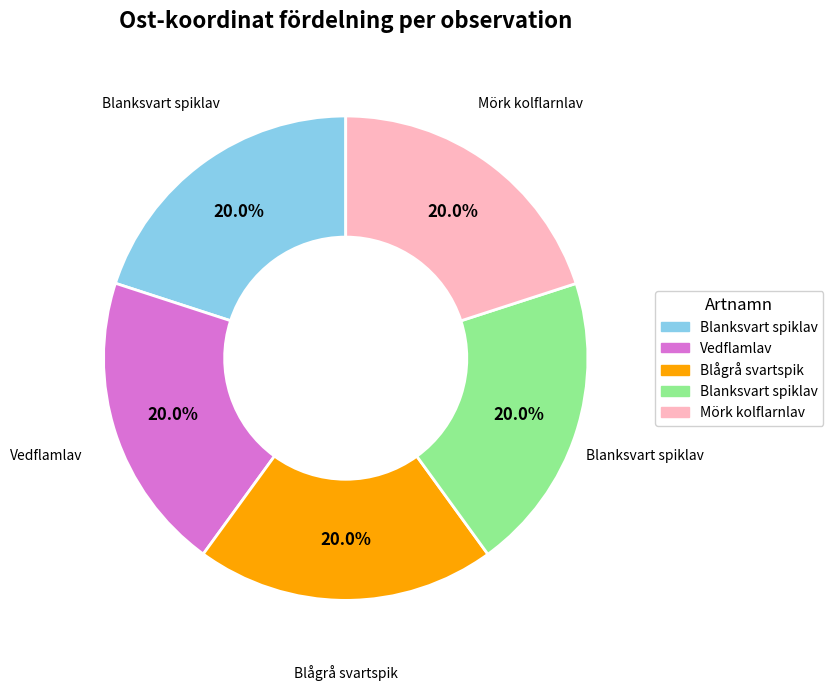

Is there a majority slice in this chart?

No